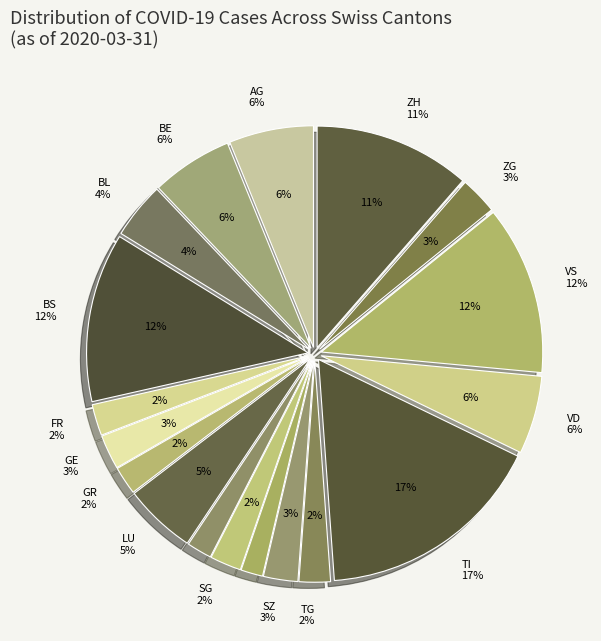

To the nearest percent, what is the difference between the VD and SZ slice percentages?

3%